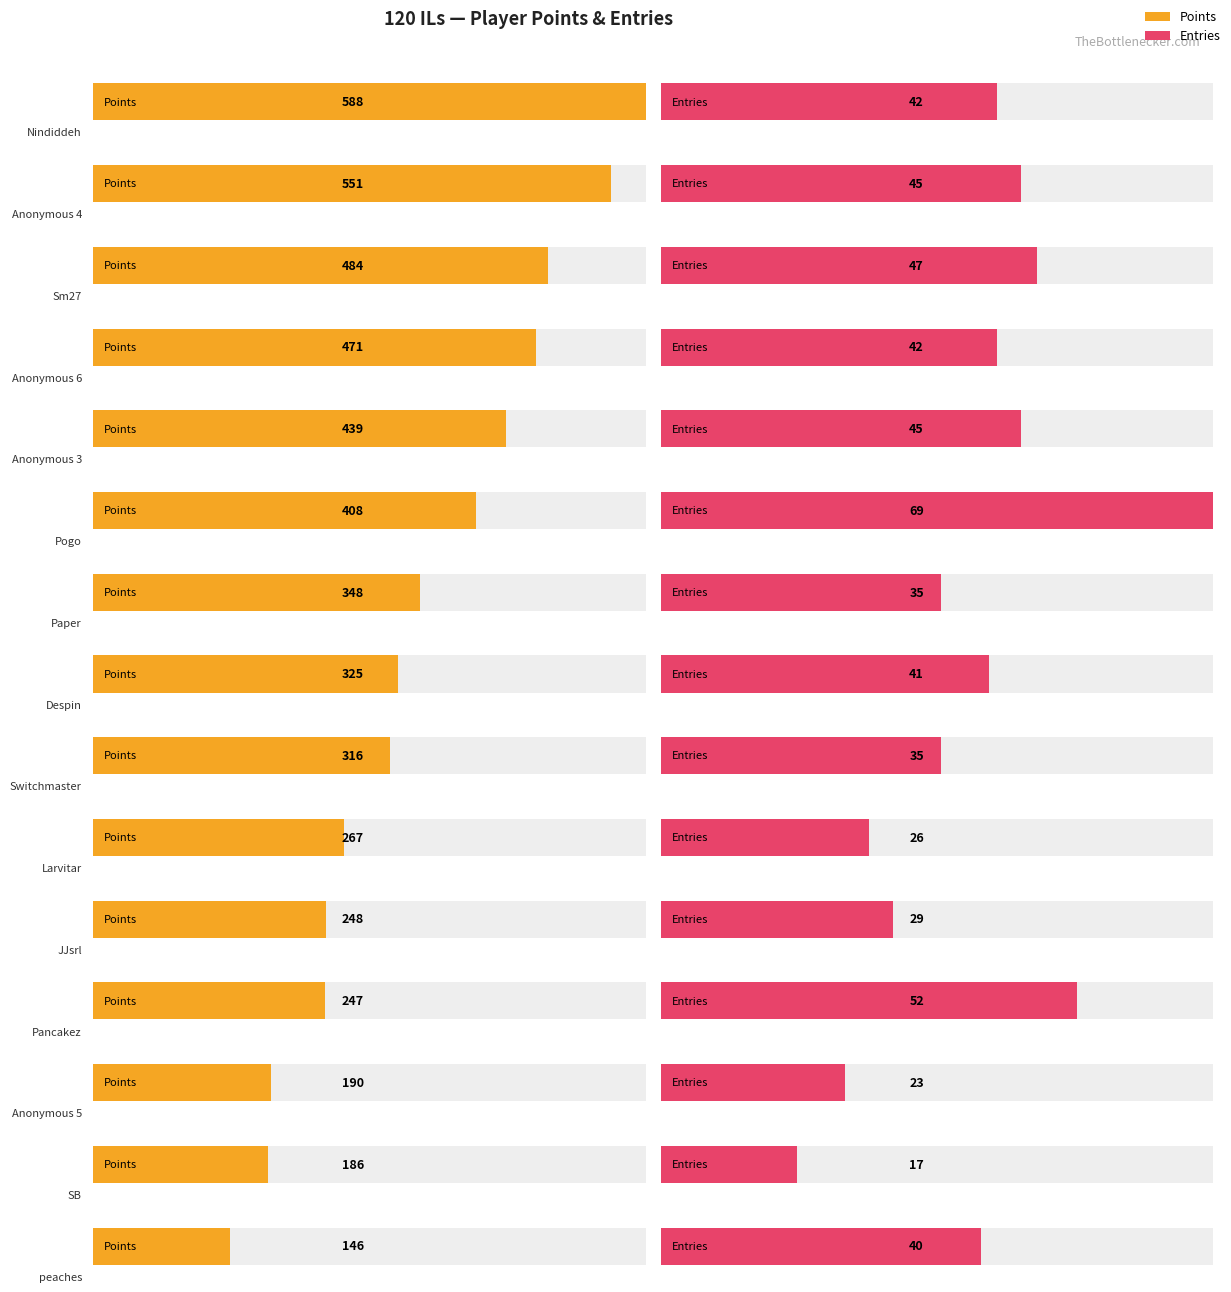

Which series has the largest range (max minus min)?

Points